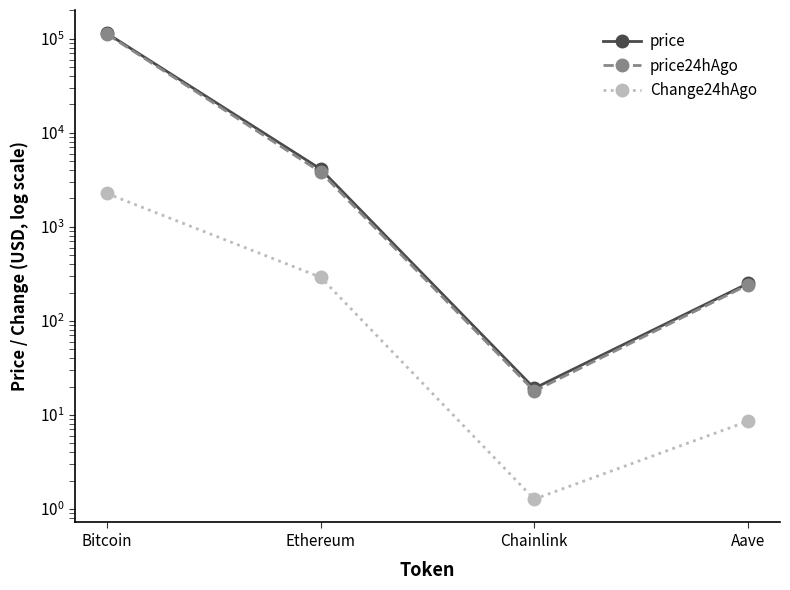

Does the chart have visible grid lines?

No